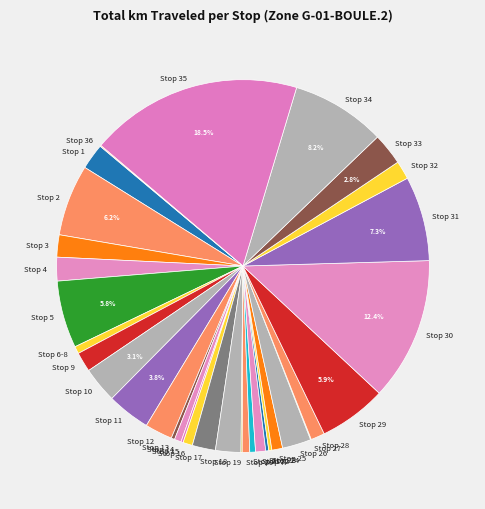

Which slice is the largest?

Stop 35